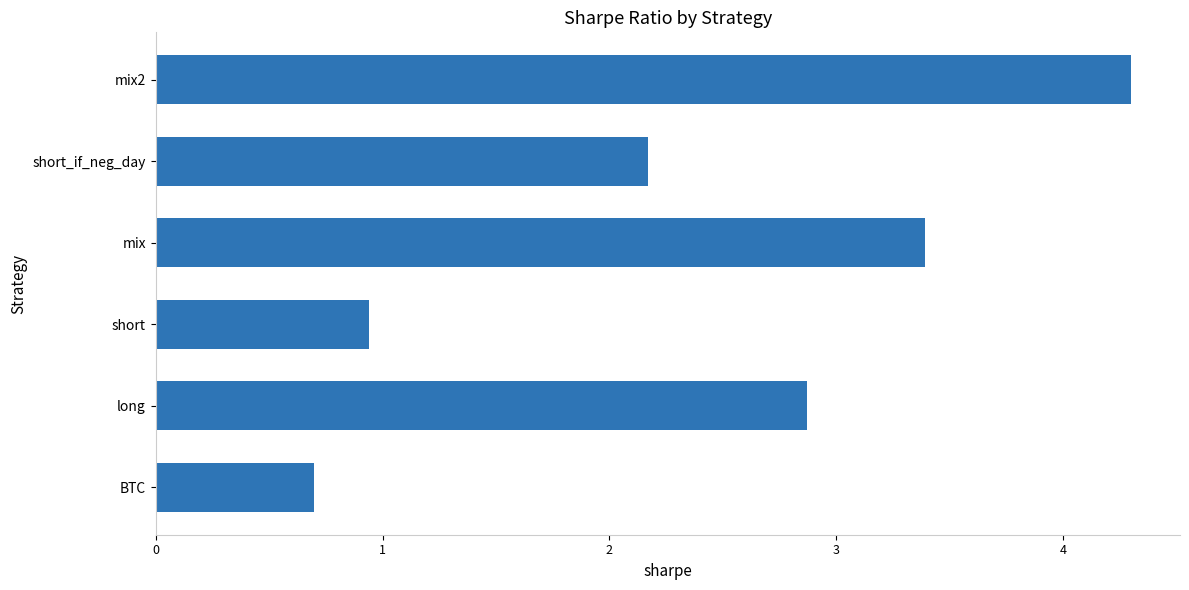

What is the greatest value displayed?

4.3